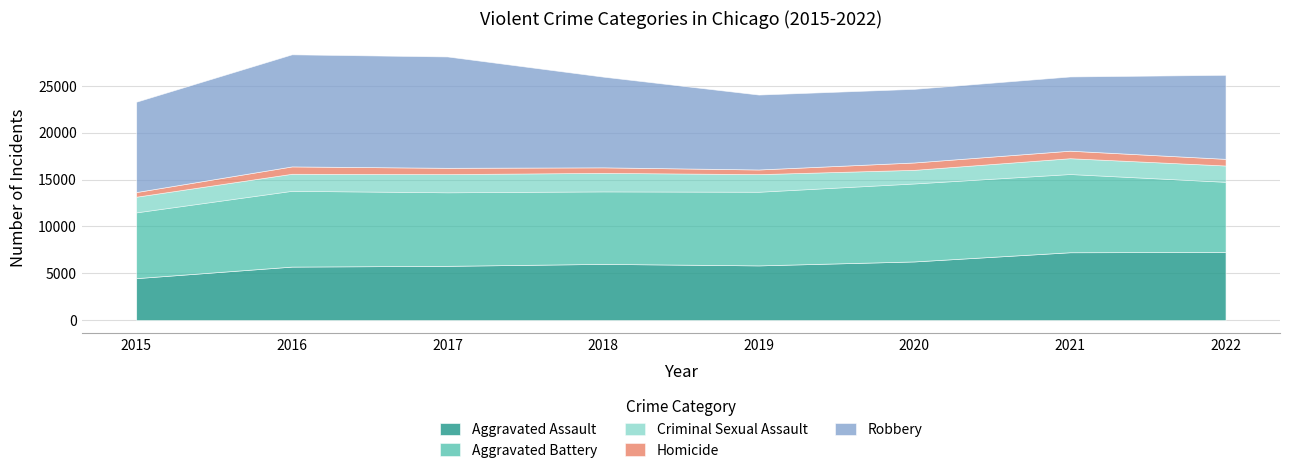

How many data points in Aggravated Battery are less than 7857?

4